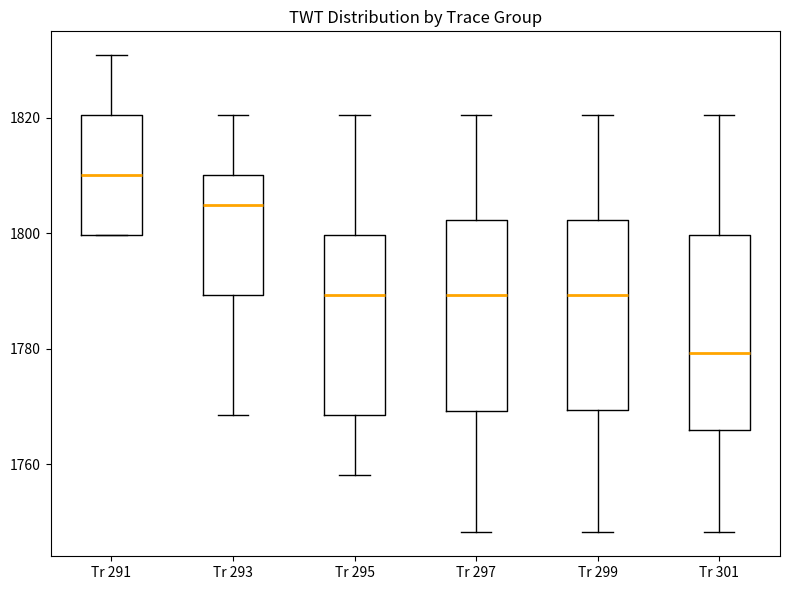

Where is the upper edge of the box for Tr 293 on the y-axis? The values are not printed on the chart, so give them approximately, as read against the axis.

1810